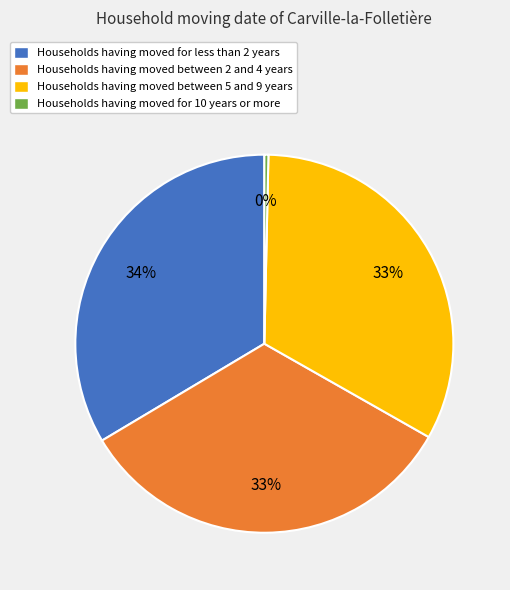

To the nearest percent, what is the combined percentage of Households having moved for less than 2 years and Households having moved for 10 years or more?

34%